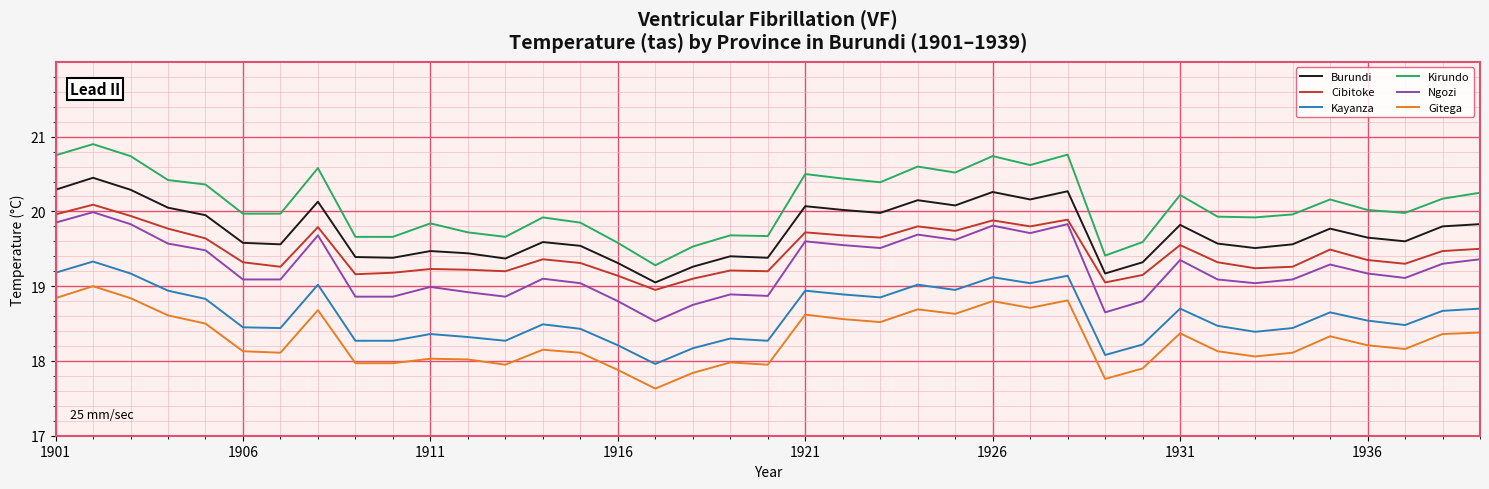

Is this an area chart (filled region under the line)?

No